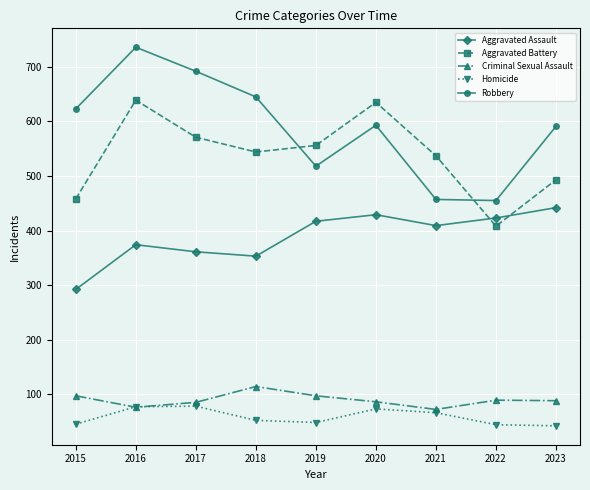

Rank the series by their maximum value, from lowest to highest.

Homicide, Criminal Sexual Assault, Aggravated Assault, Aggravated Battery, Robbery